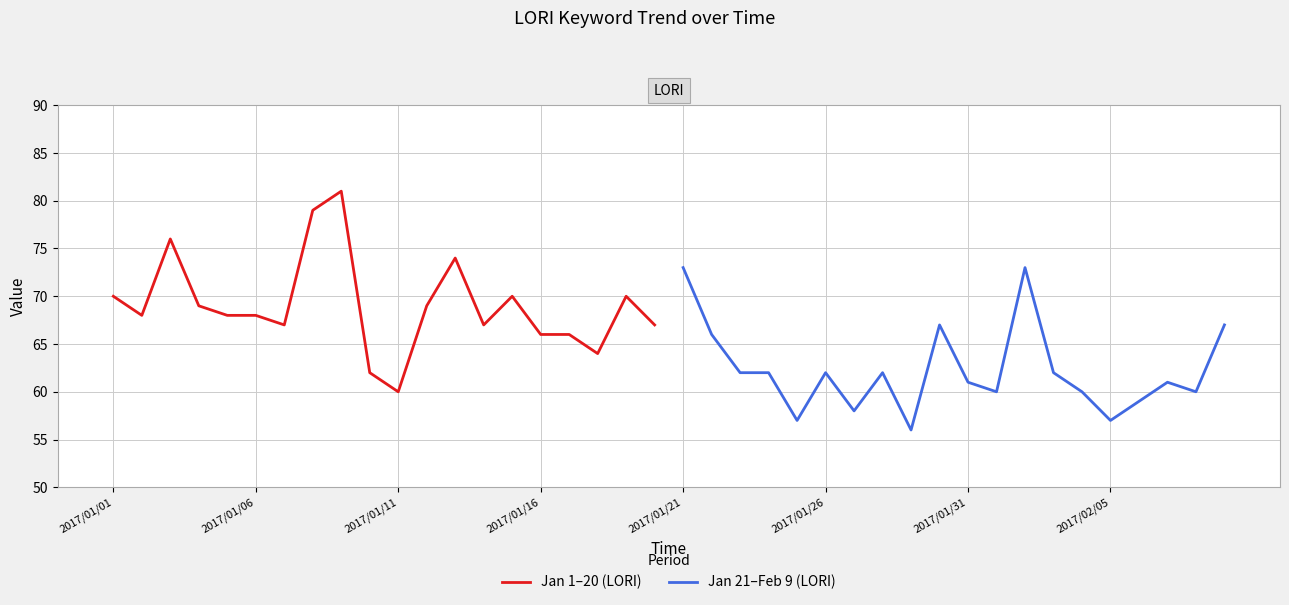

At which label does Jan 1–20 (LORI) reach its minimum?

2017/01/11